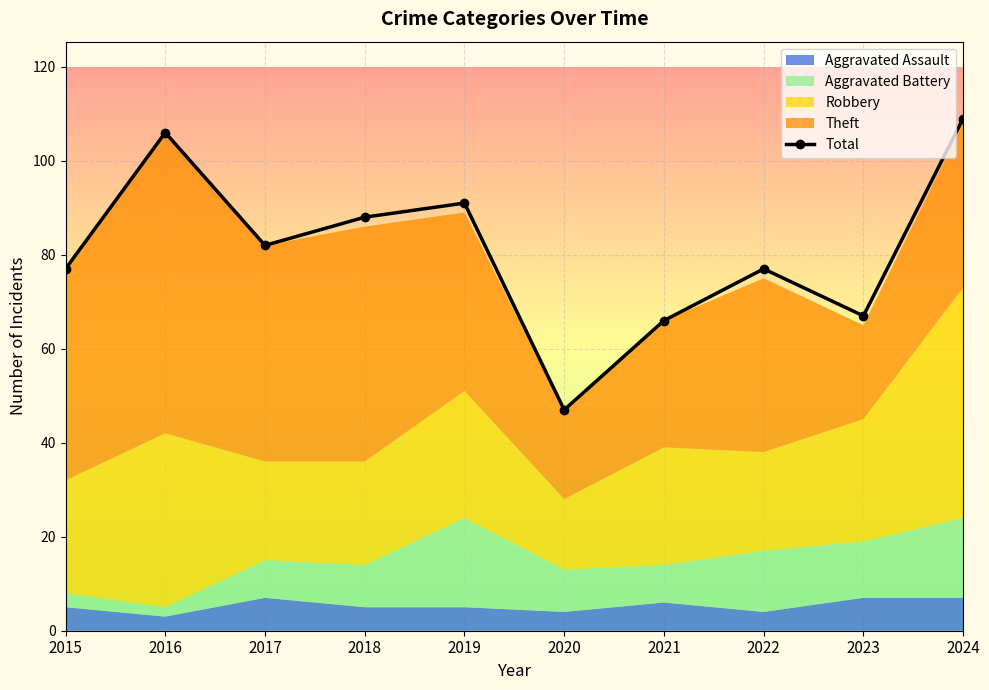

At which label is the value closest to 78?

2015